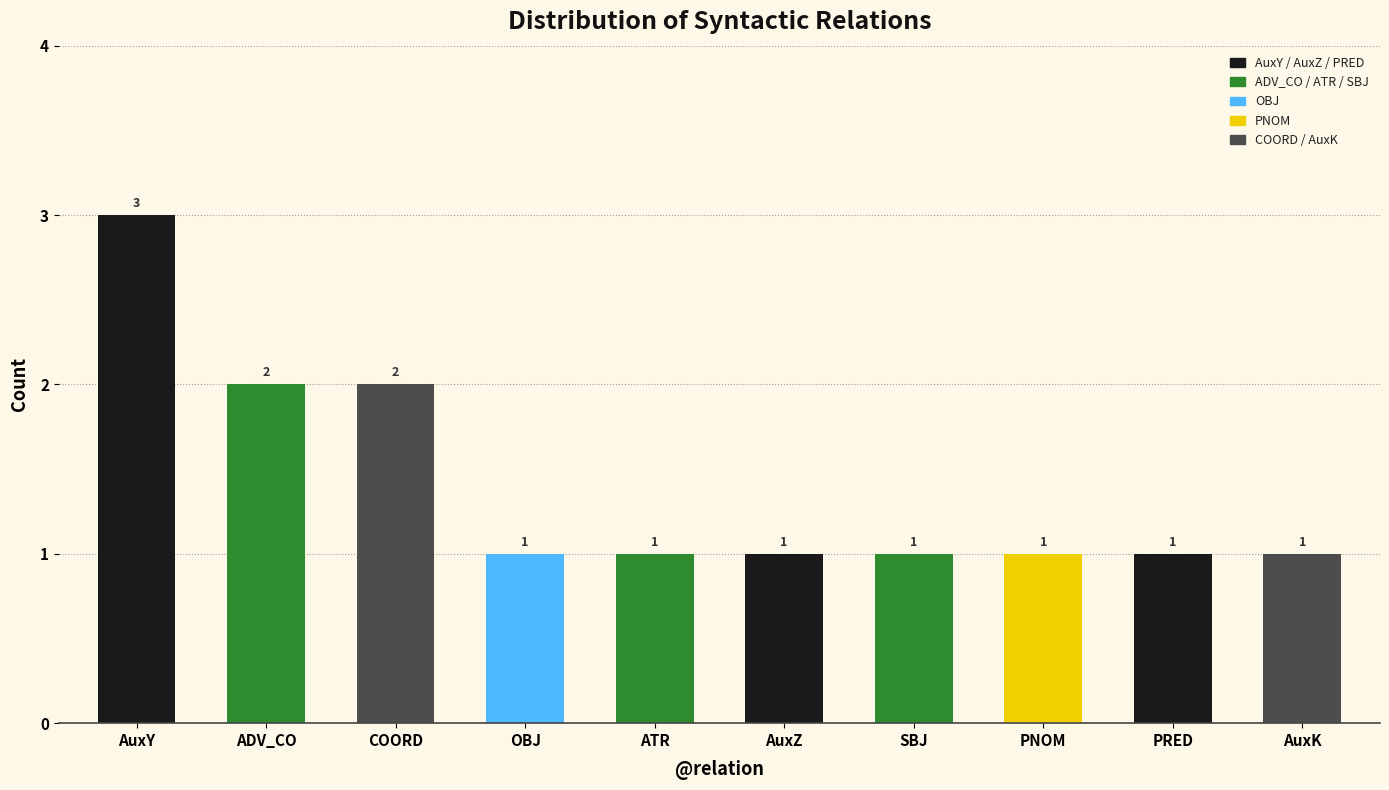

What is the label of the 3rd bar from the right?

PNOM